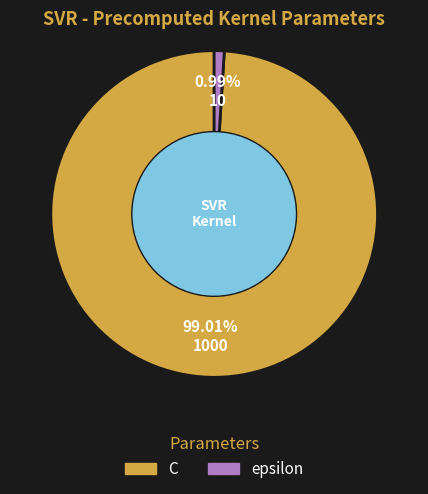

To the nearest percent, what is the average slice percentage?

50%